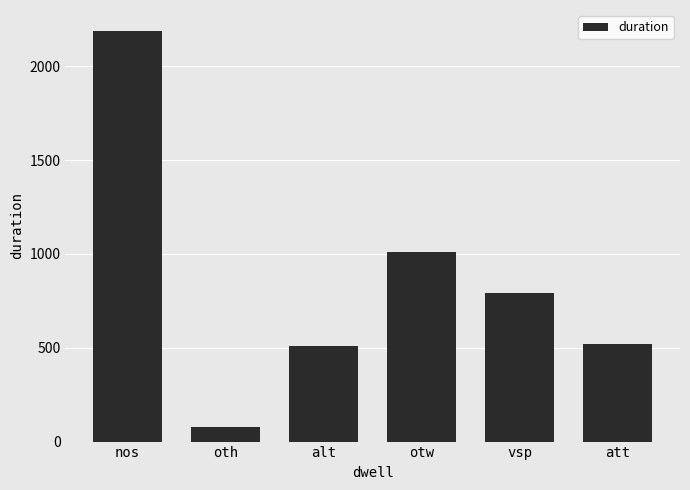

What is the ratio of the value at nos to the value at oth?

27.4